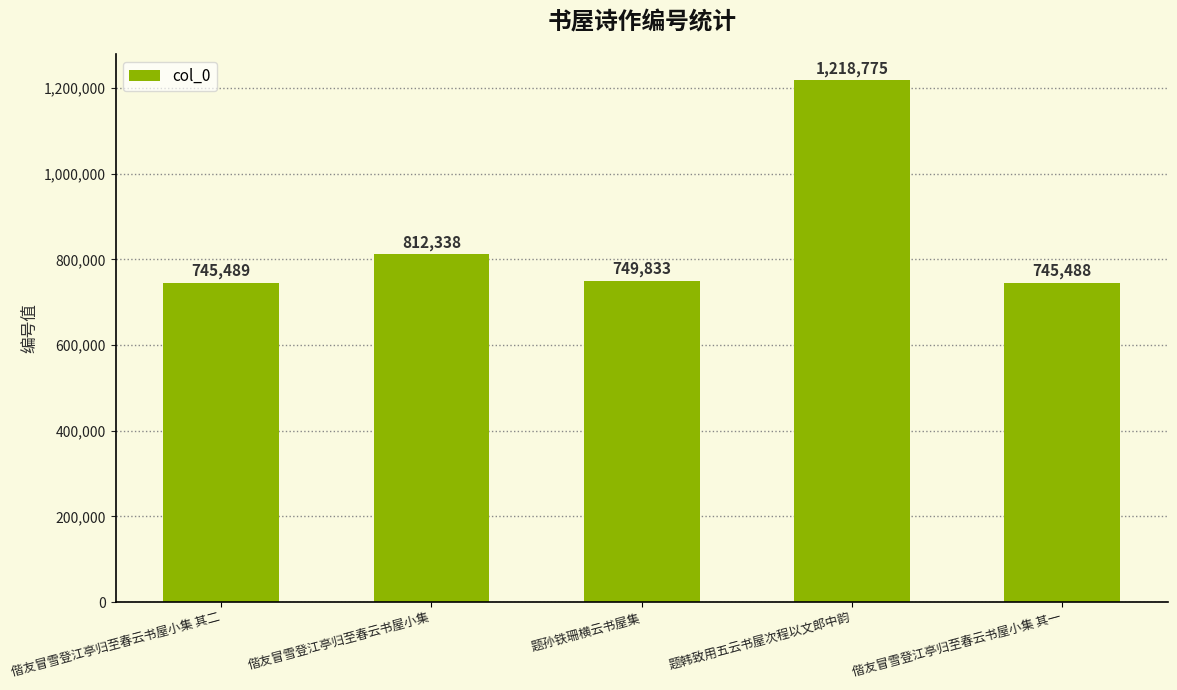

How many bars are there in total?

5